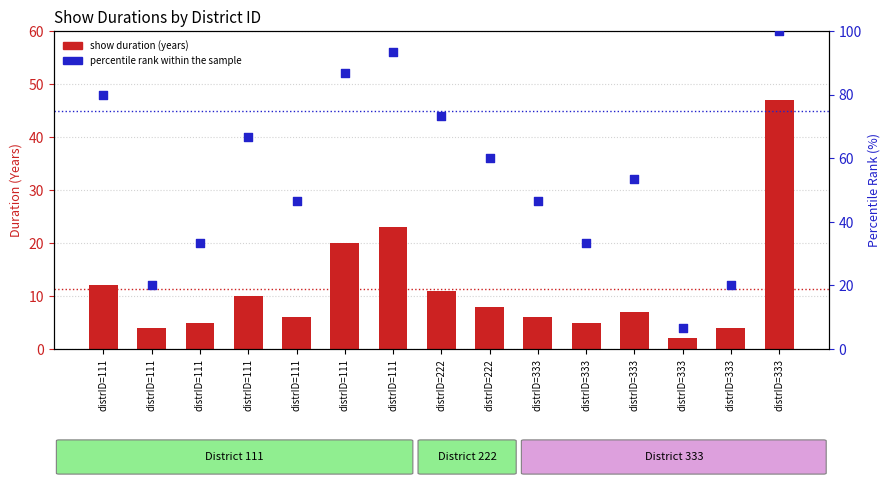

Which series contains the lowest Y value?

show duration (years)